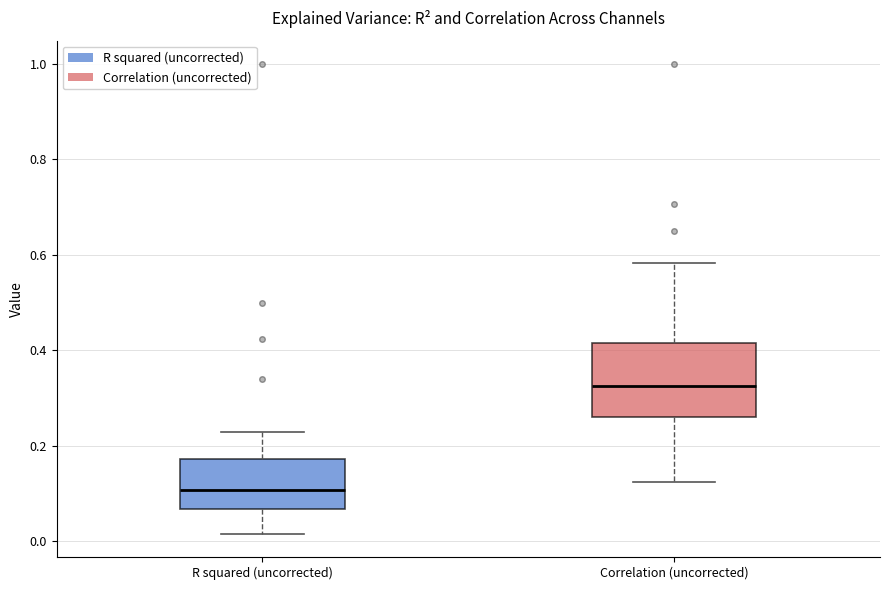

Reading left to right, transcribe this box plot: for each box, give where its median line is, the range the box spans, and where its two whiskers end, as read against the y-axis. The values are not printed on the chart, so give them approximately, as read against the axis.

R squared (uncorrected): median 0.10, box 0.06 to 0.18, whiskers 0.02 to 0.22
Correlation (uncorrected): median 0.32, box 0.26 to 0.42, whiskers 0.12 to 0.58